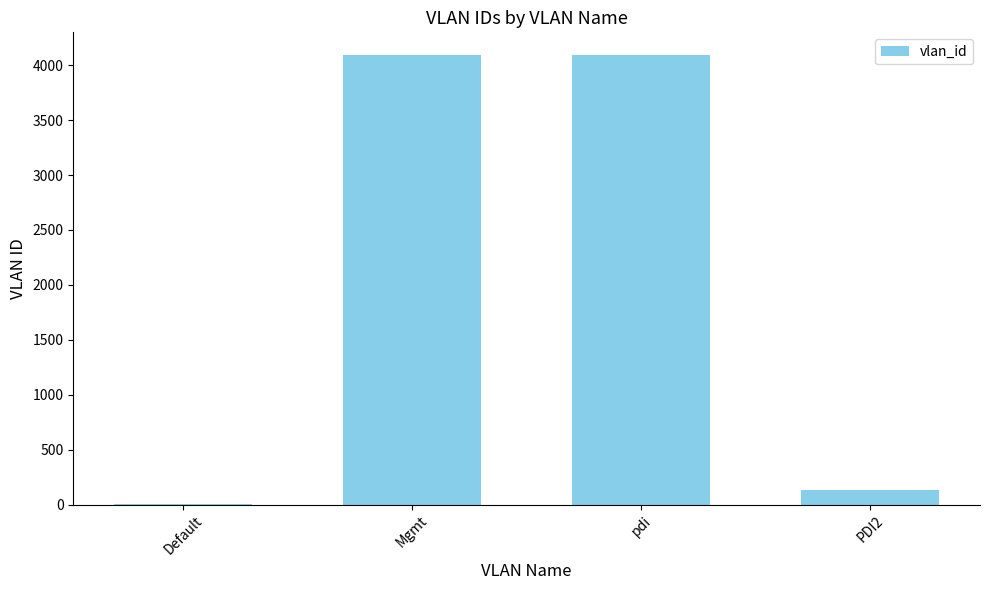

What is the sum of all values?

8322